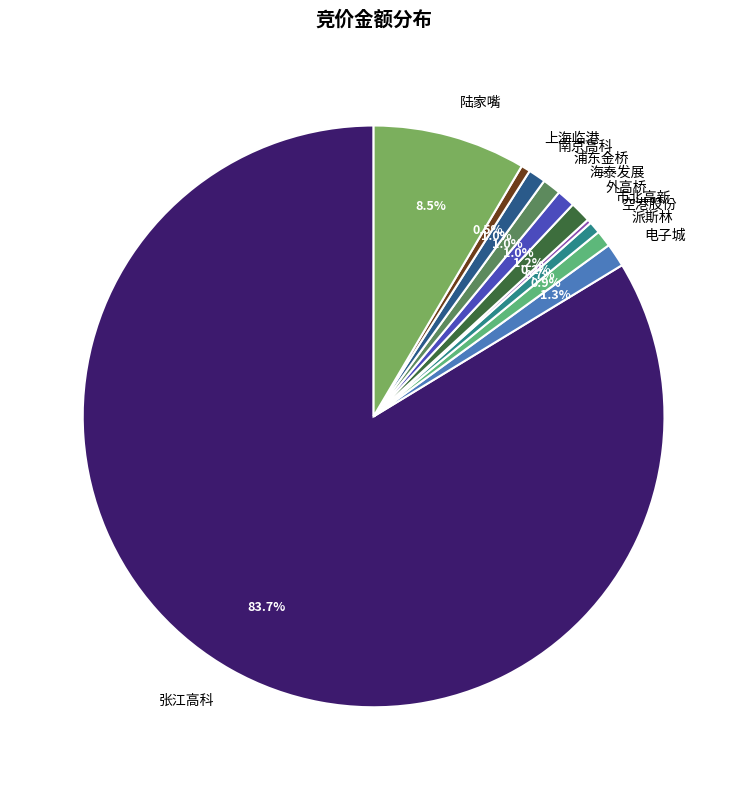

Combined, do 张江高科 and 陆家嘴 account for over 50%?

Yes